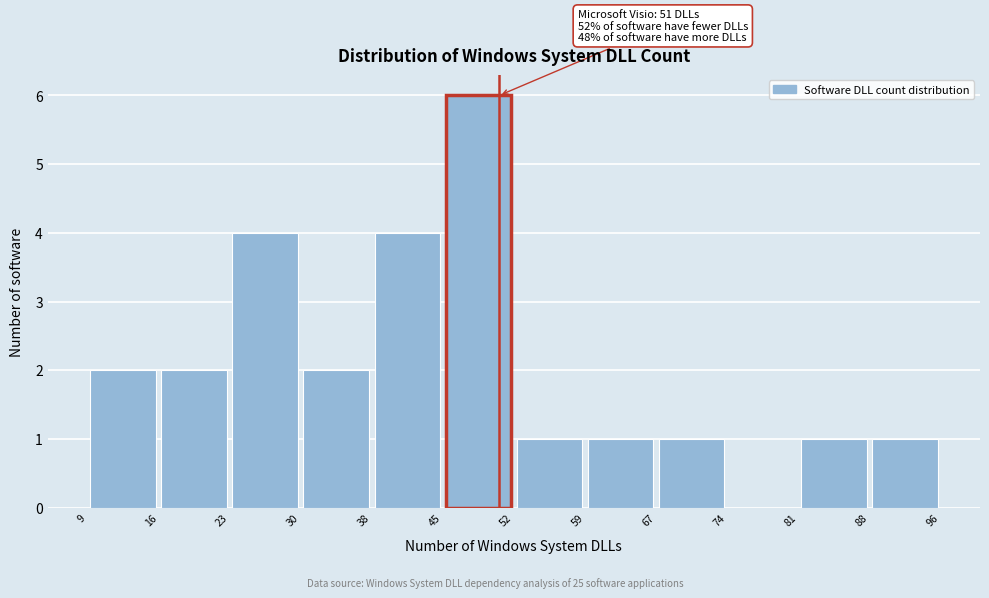

Which range on the x-axis has the tallest bar?

45 to 52